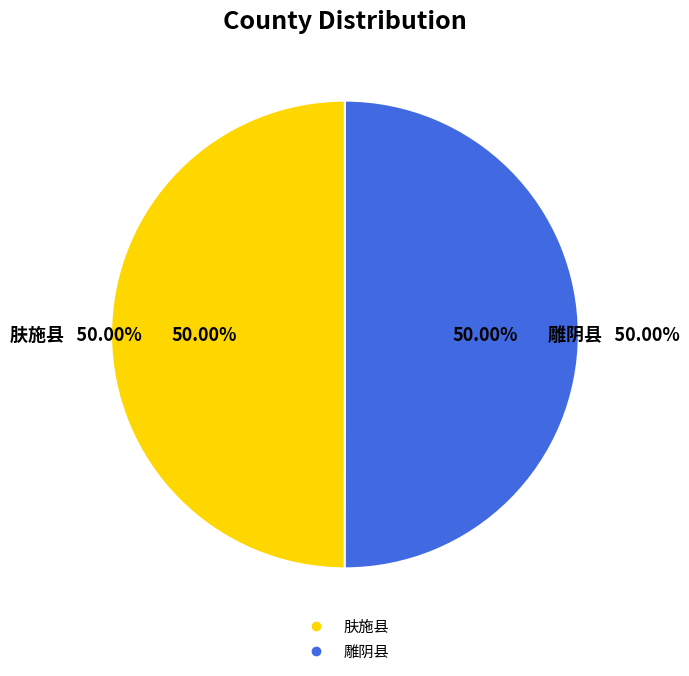

Is 肤施县 the majority of the pie?

No